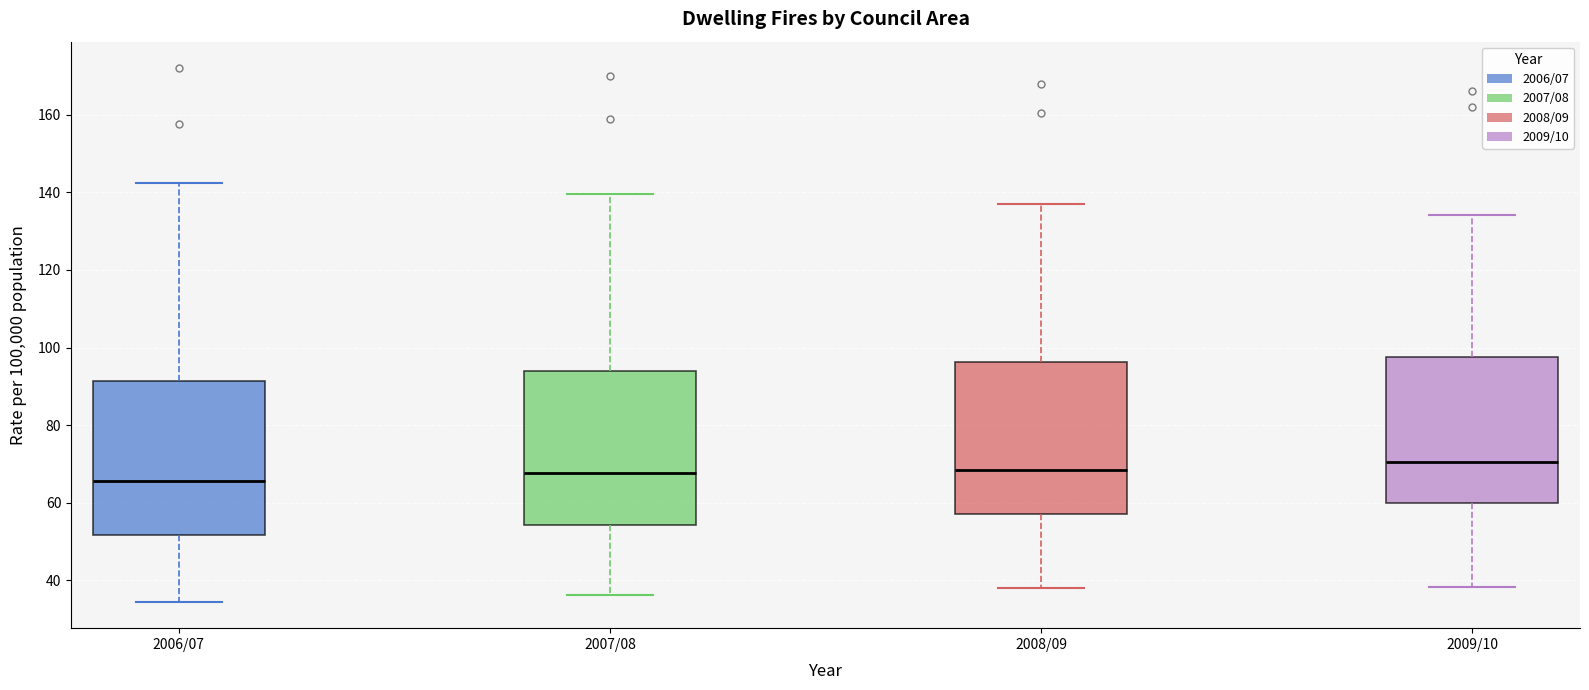

Reading left to right, read every box against the y-axis: the position of its median line, the range the box covers, and the ends of its whiskers. The values are not printed on the chart, so give them approximately, as read against the axis.

2006/07: median 66, box 52 to 92, whiskers 34 to 142
2007/08: median 68, box 54 to 94, whiskers 36 to 140
2008/09: median 68, box 58 to 96, whiskers 38 to 136
2009/10: median 70, box 60 to 98, whiskers 38 to 134